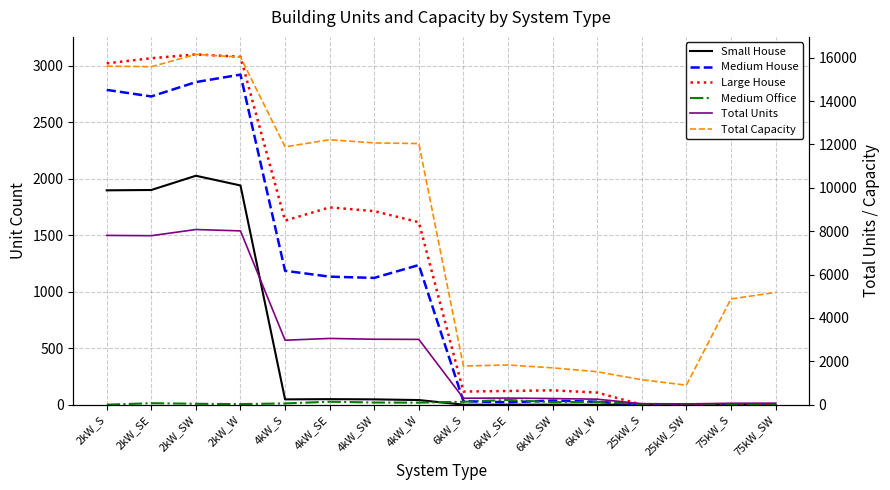

In Medium Office, how many points are lower than both neighbors (excluding endpoints)?

4